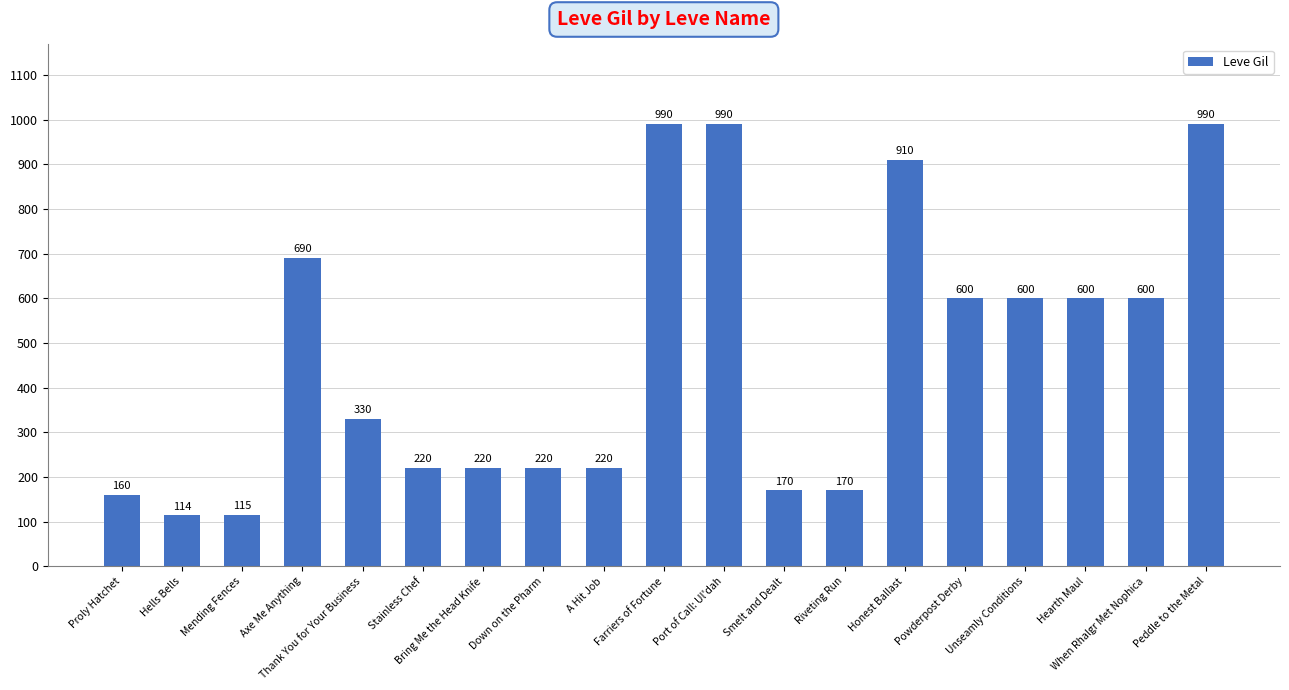

What is the value of the 7th bar from the left?

220